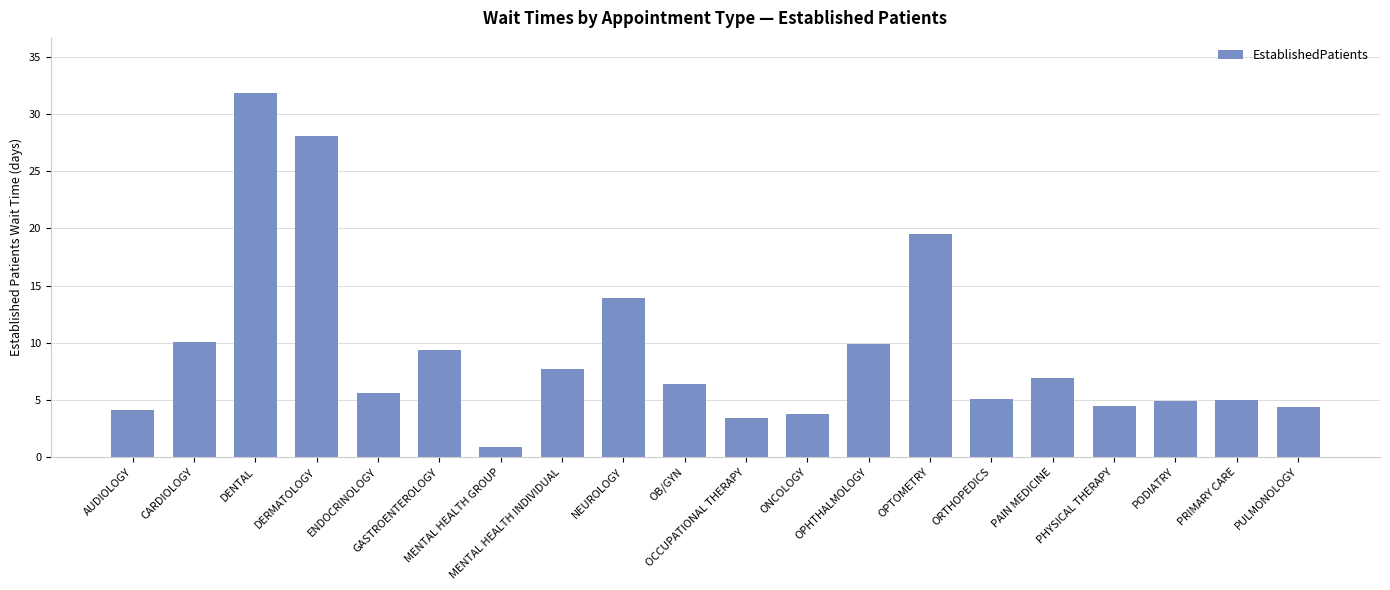

What value does the data have at PRIMARY CARE?

5.0